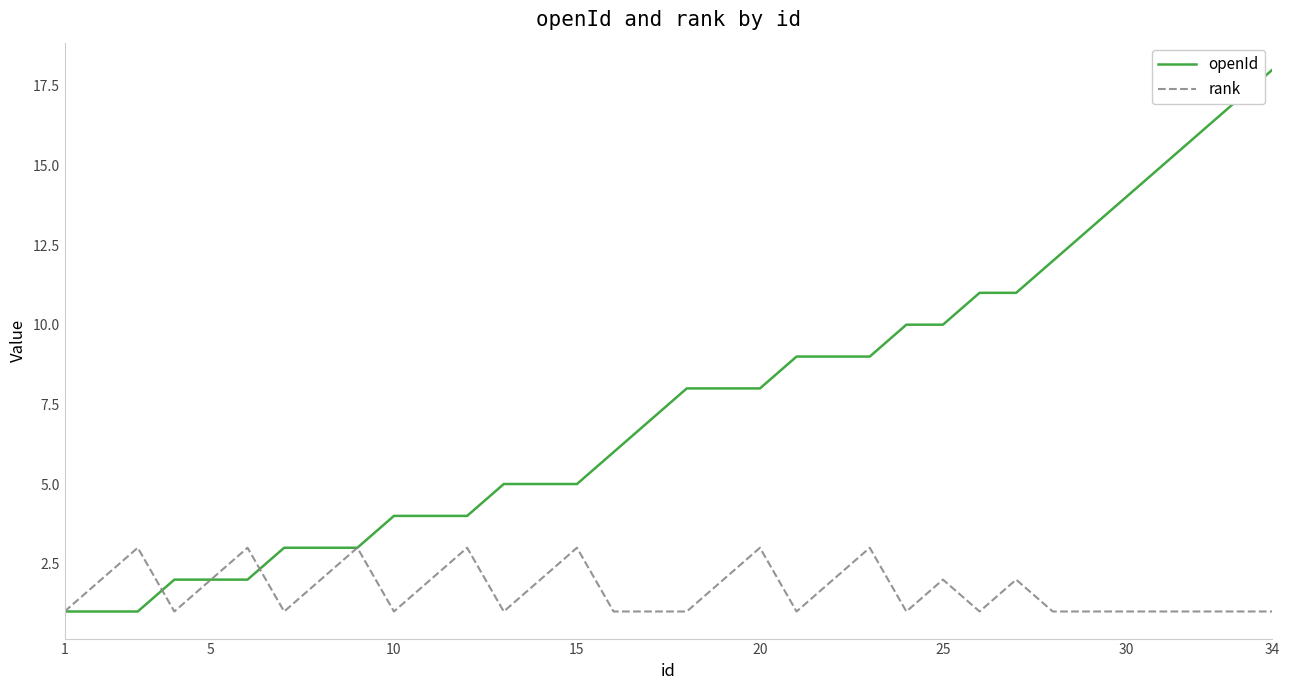

Which series has the largest range (max minus min)?

openId